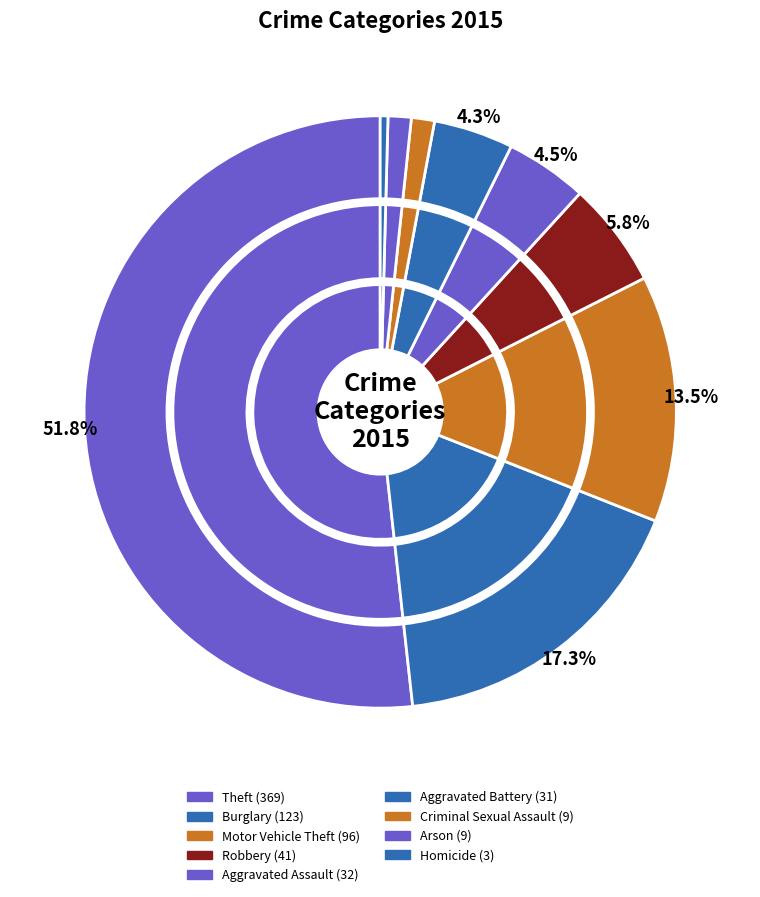

Does Theft represent more than half of the total?

Yes